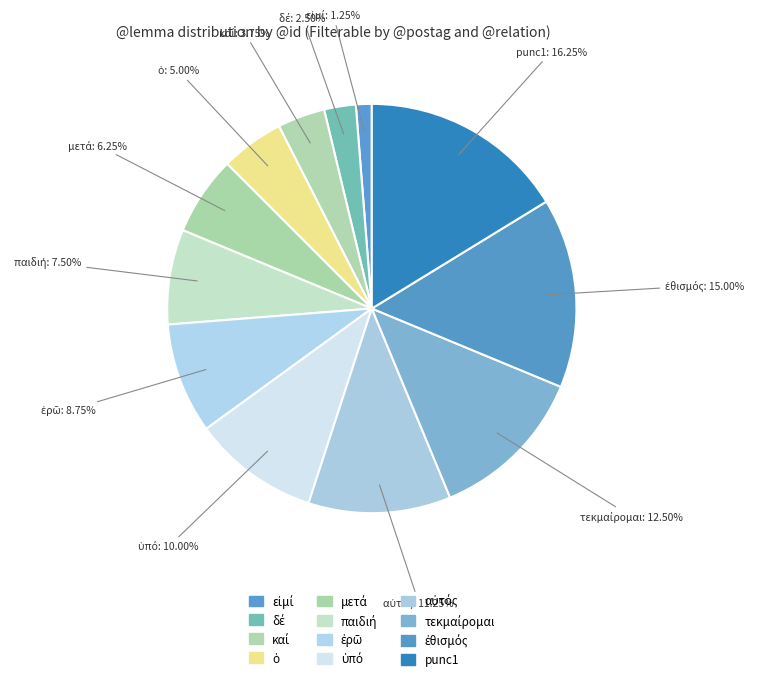

What is the change in value from ὑπό to punc1?

+5